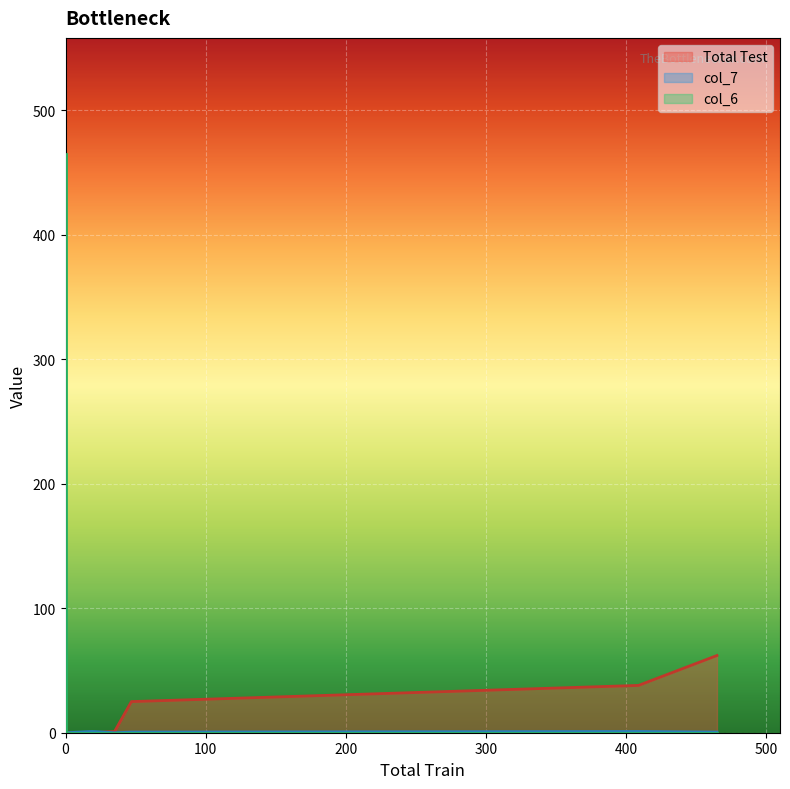

Is it true that Total Test equals 0.0 at 0?

True